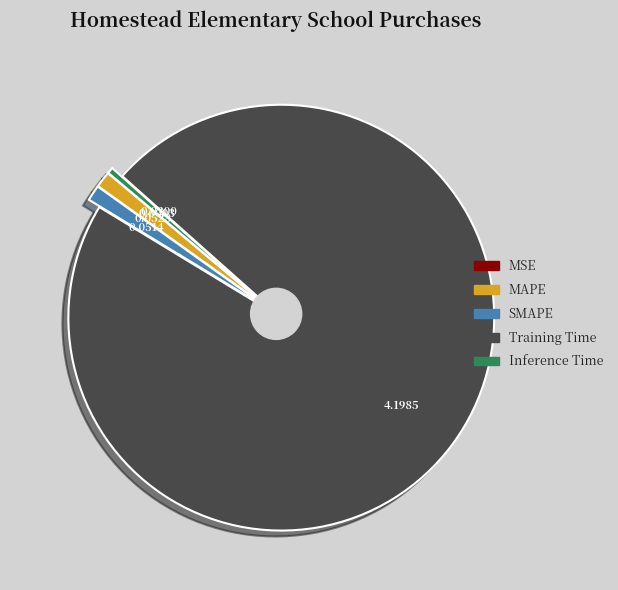

To the nearest percent, what is the difference between the largest and smallest slice percentages?

97%